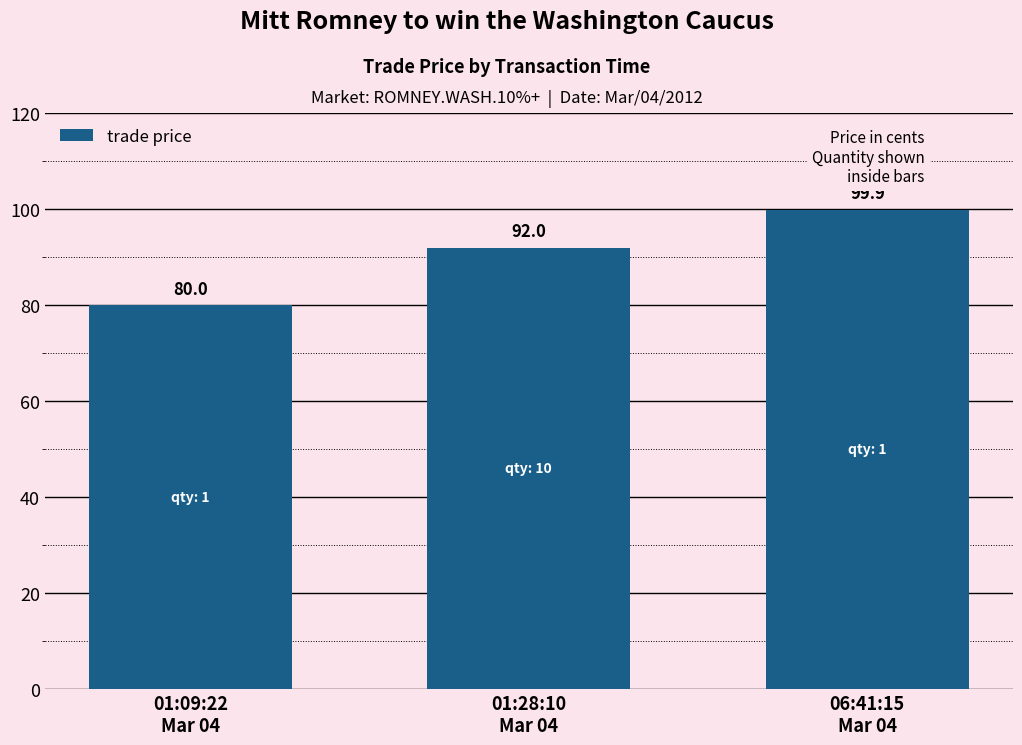

Reading left to right, what are all the values shown in this chart?

80.0	92.0	99.9